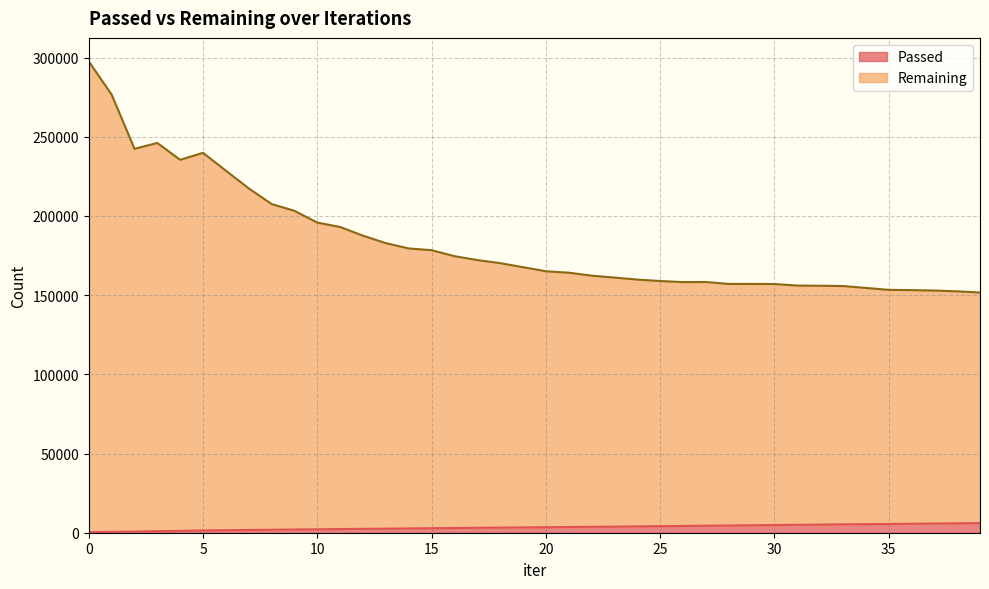

Reading left to right, what are all the values shown in this chart?

Passed: 297	553	727	984	1177	1439	1600	1739	1867	2032	2154	2316	2438	2559	2692	2854	2968	3098	3234	3353	3466	3612	3733	3866	3996	4132	4272	4433	4555	4712	4868	4993	5146	5296	5410	5520	5667	5810	5944	6067
Remaining: 297570	276653	242417	246094	235457	239872	228582	217433	207551	203257	195820	193048	187564	182847	179507	178396	174626	172160	170228	167671	165091	164194	162319	161106	159858	158930	158248	158322	157097	157080	157037	156060	155956	155767	154578	153358	153186	152917	152419	151691